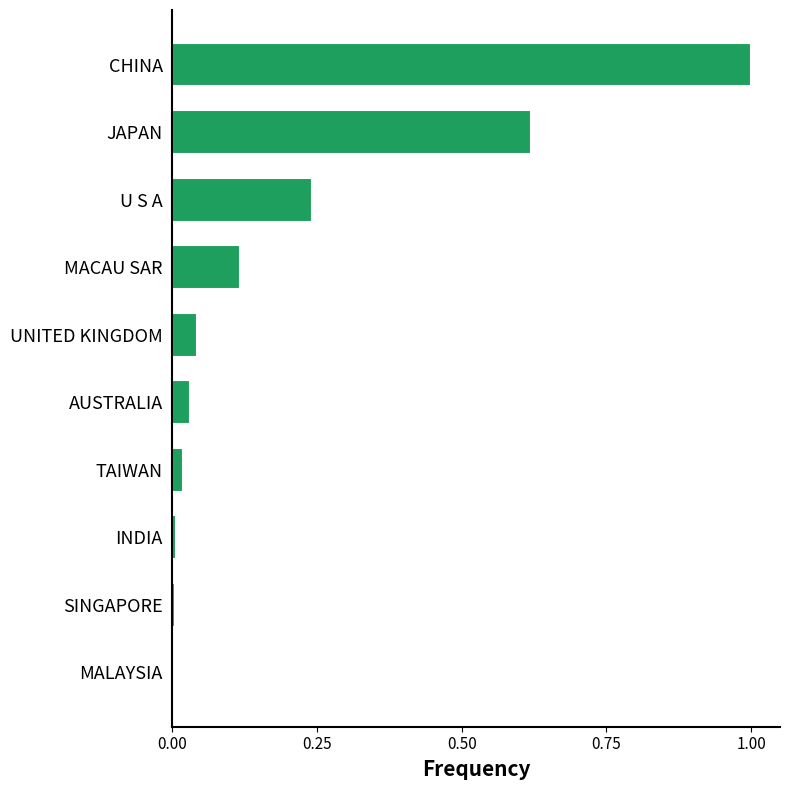

The chart shows a value of 0.0 at UNITED KINGDOM. True or false?

True